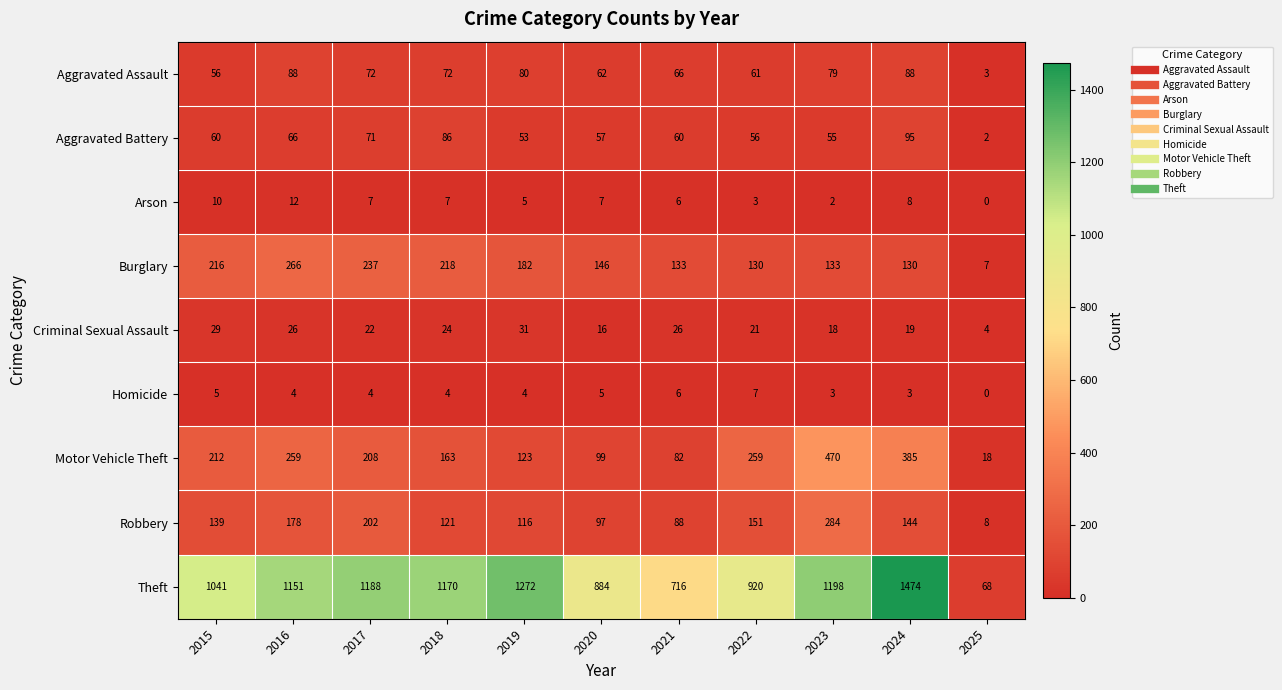

Which category has the highest value across all series?

2024